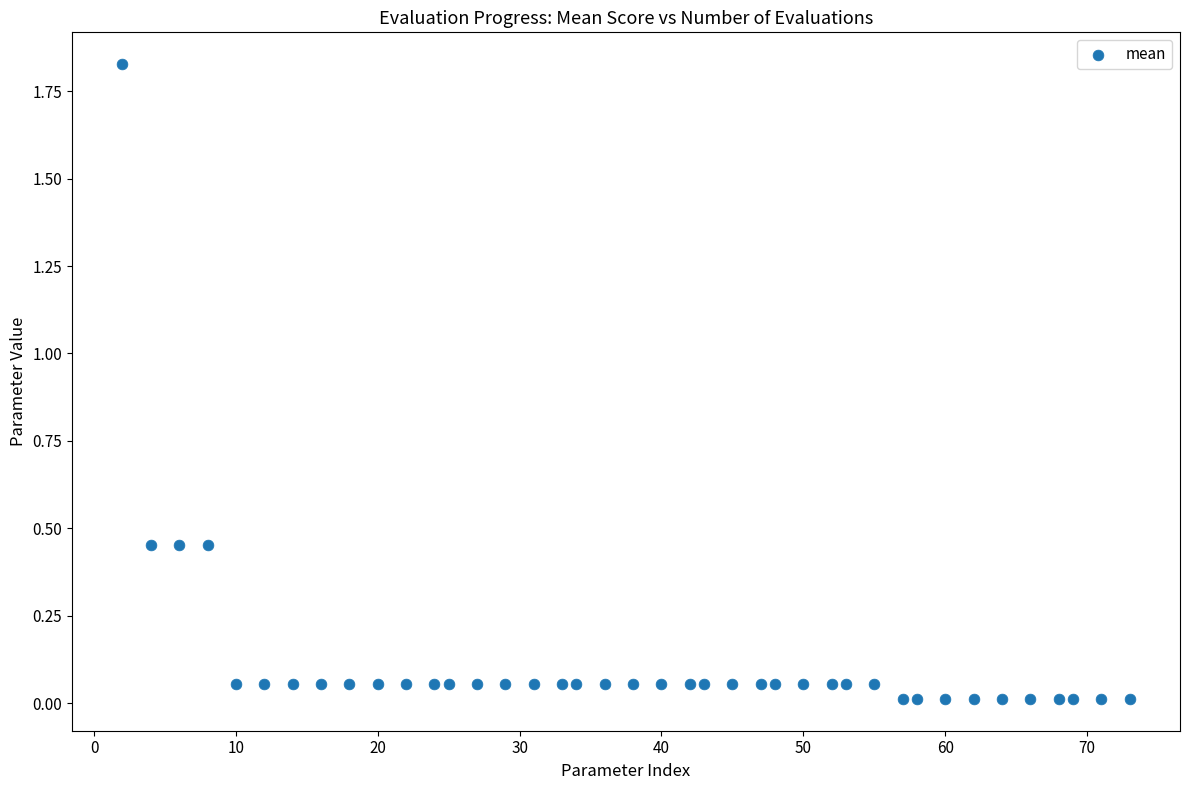

What is the range of X values (max minus min)?

71.0